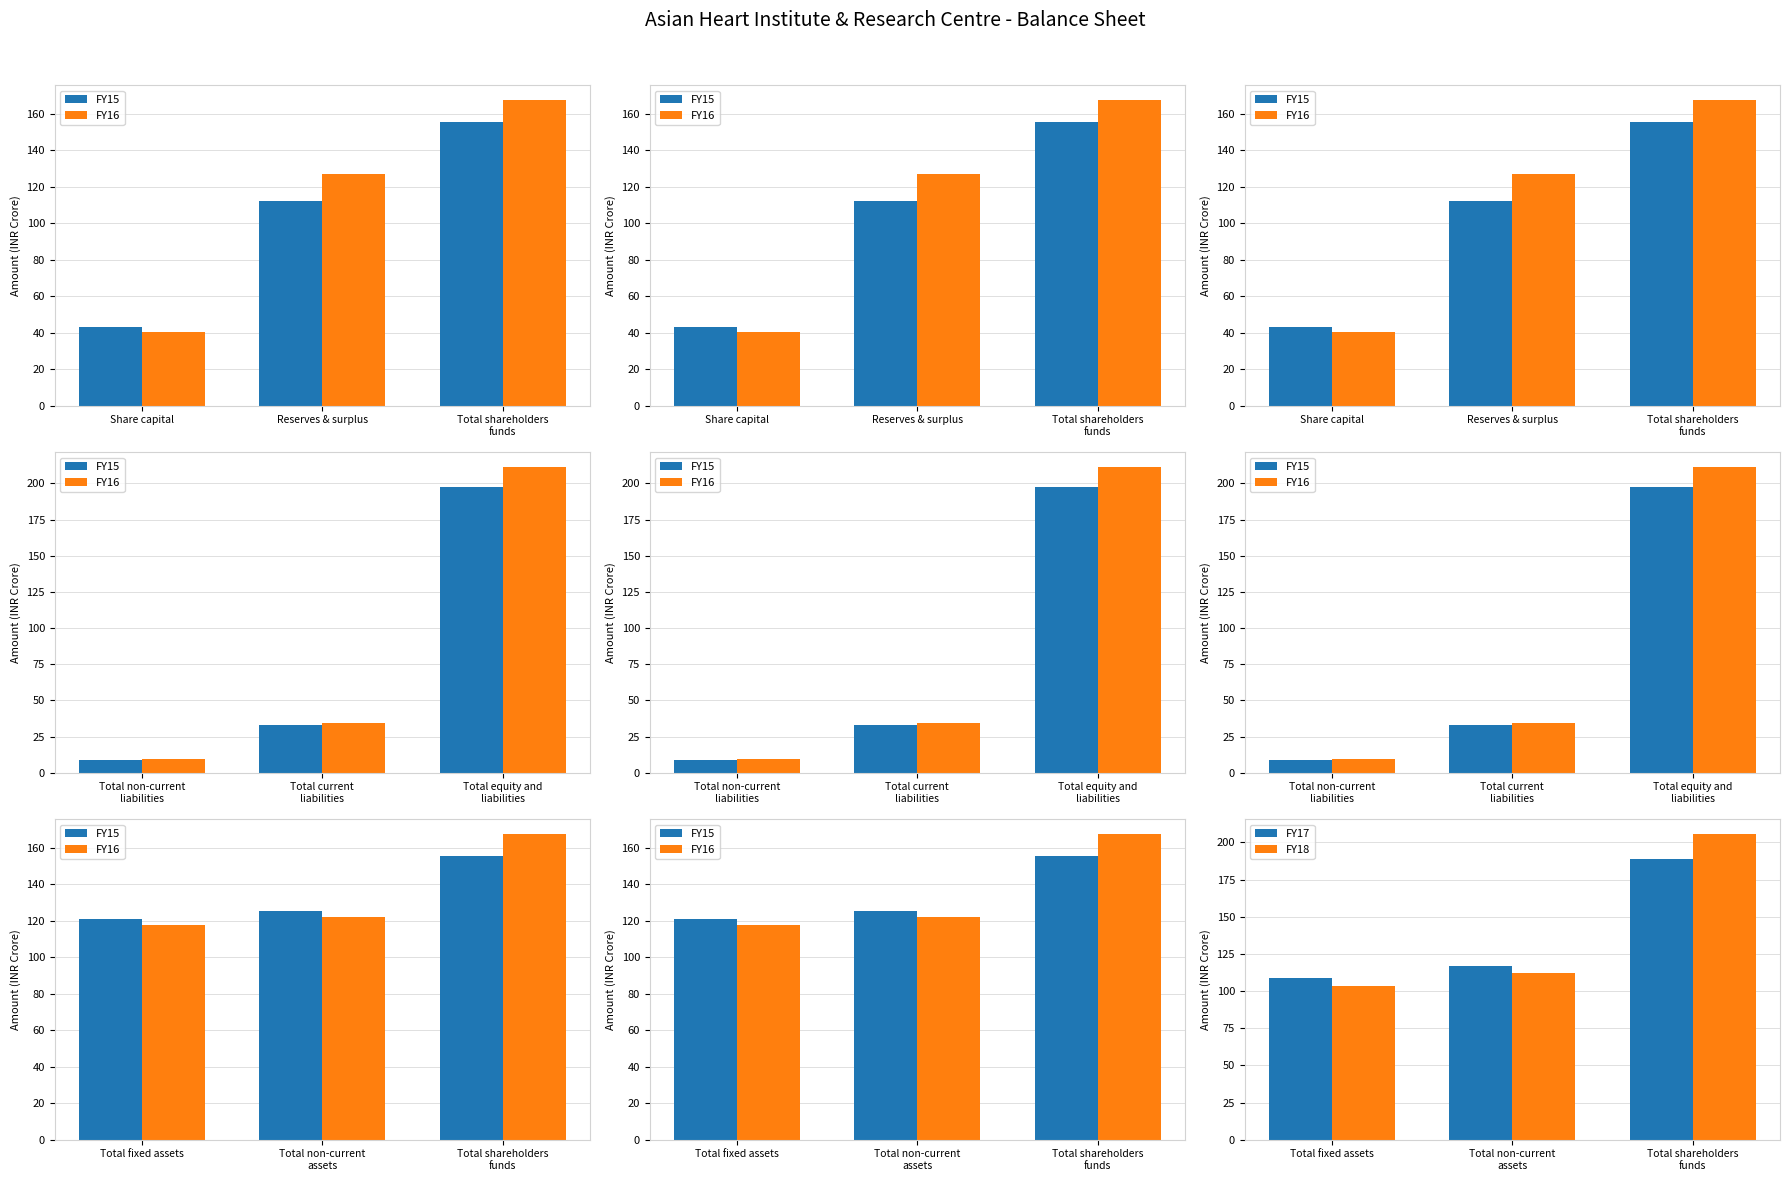

True or false: FY18 has a value of 61.3 at Total fixed assets.

False